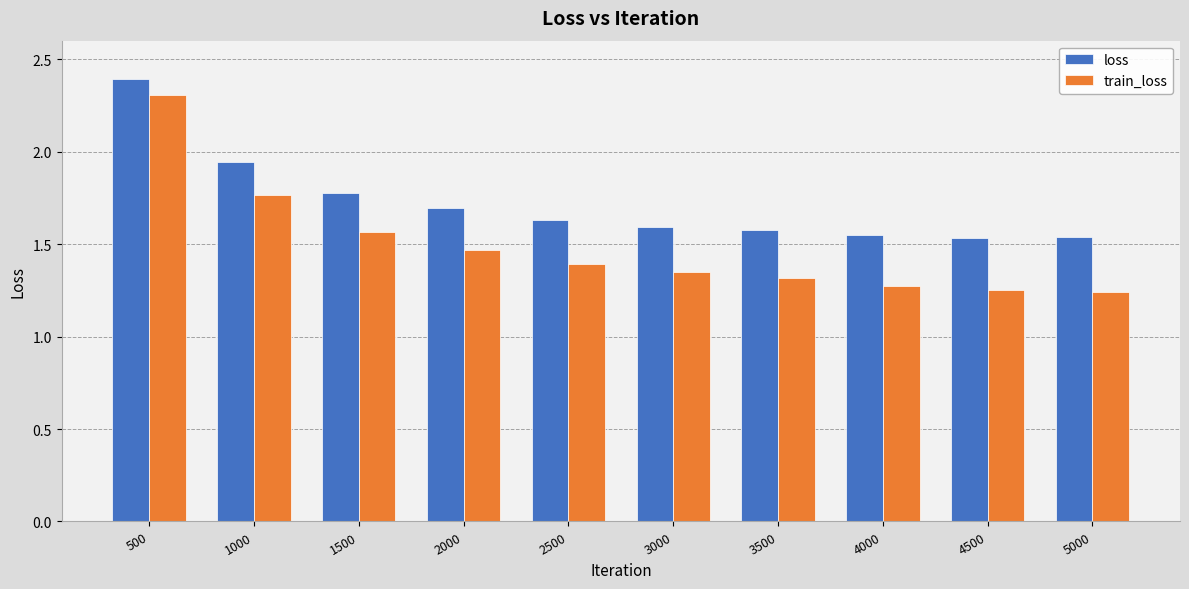

What are all the series names shown in the legend?

loss, train_loss